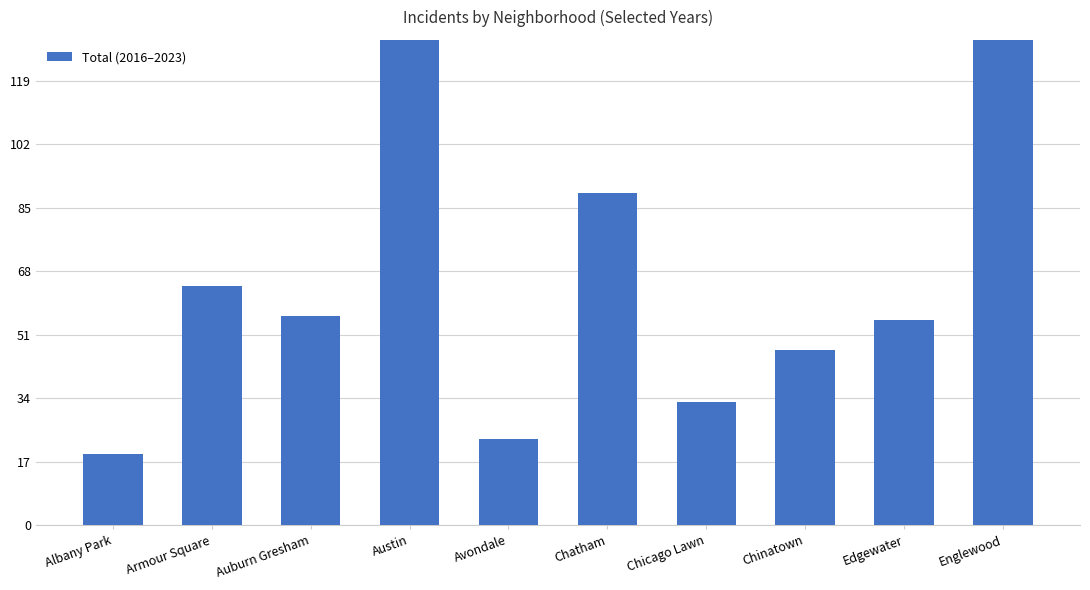

What is the approximate value at Chatham?

89